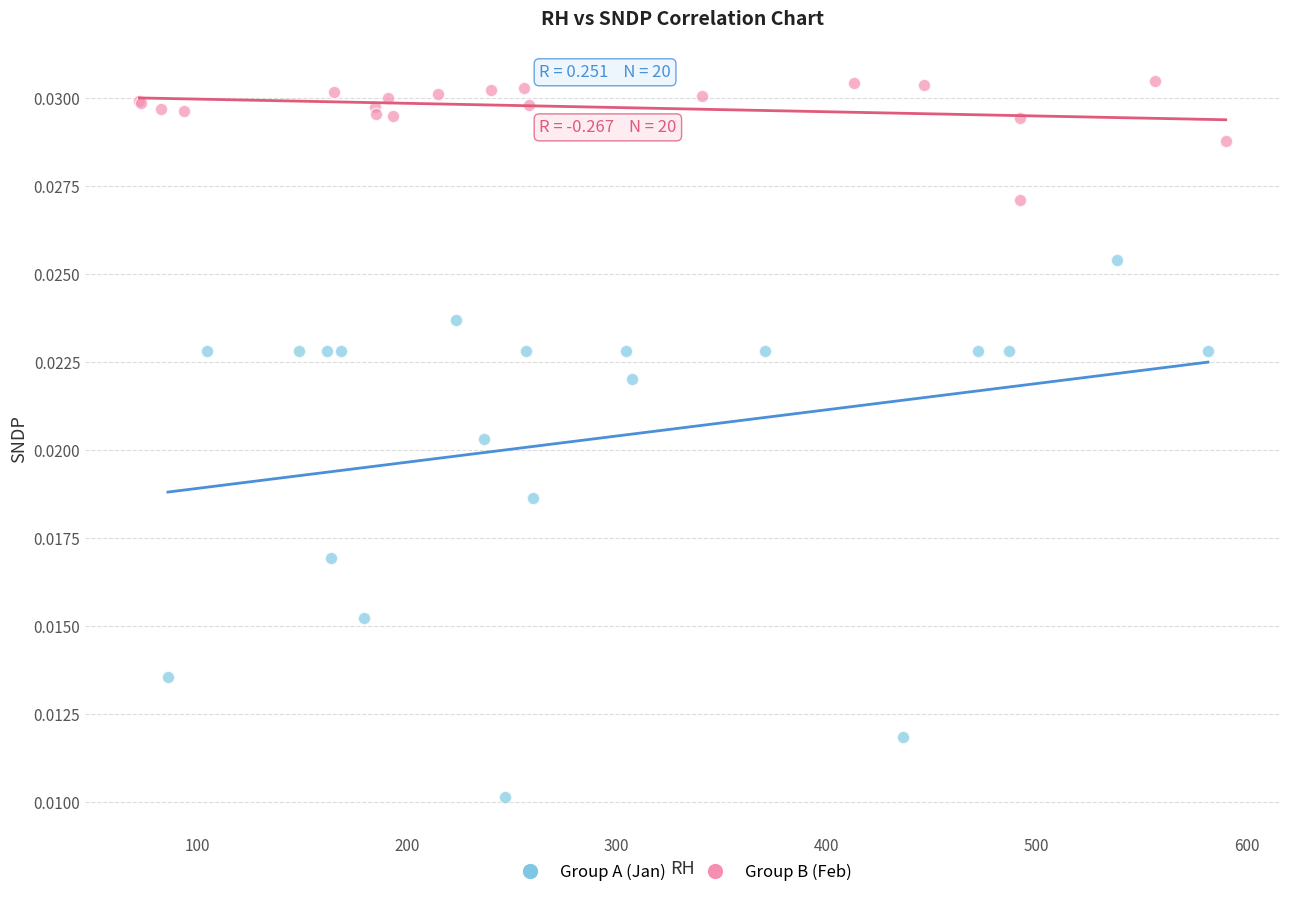

Which series contains the lowest Y value?

Group A (Jan)